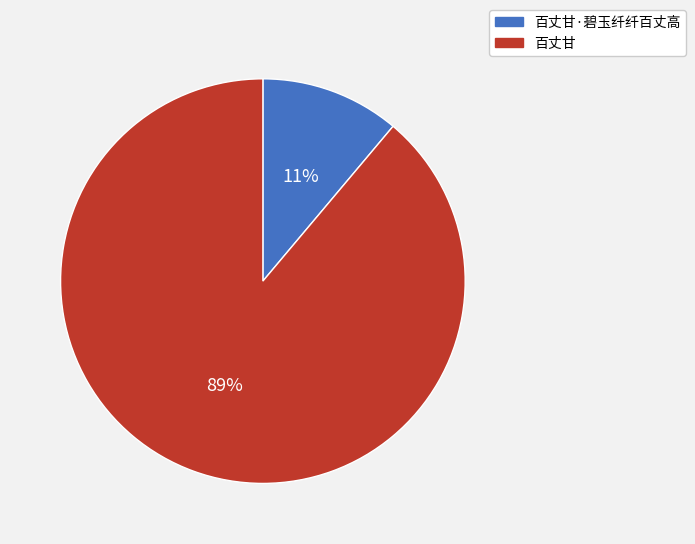

Does any single category account for the majority?

Yes